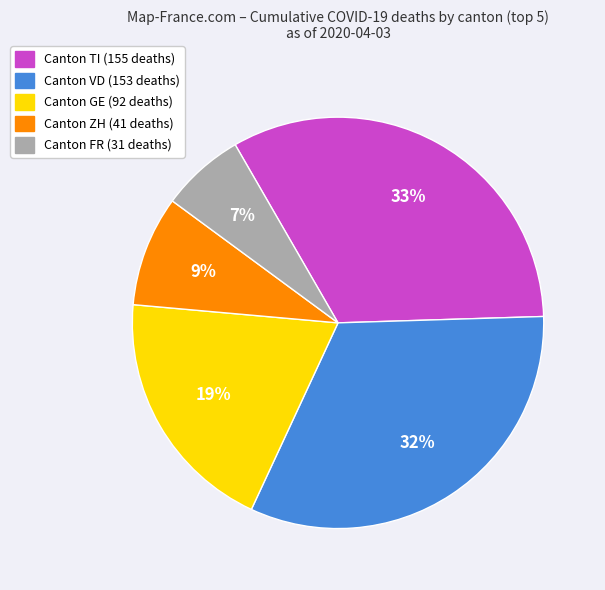

Does any single category account for the majority?

No